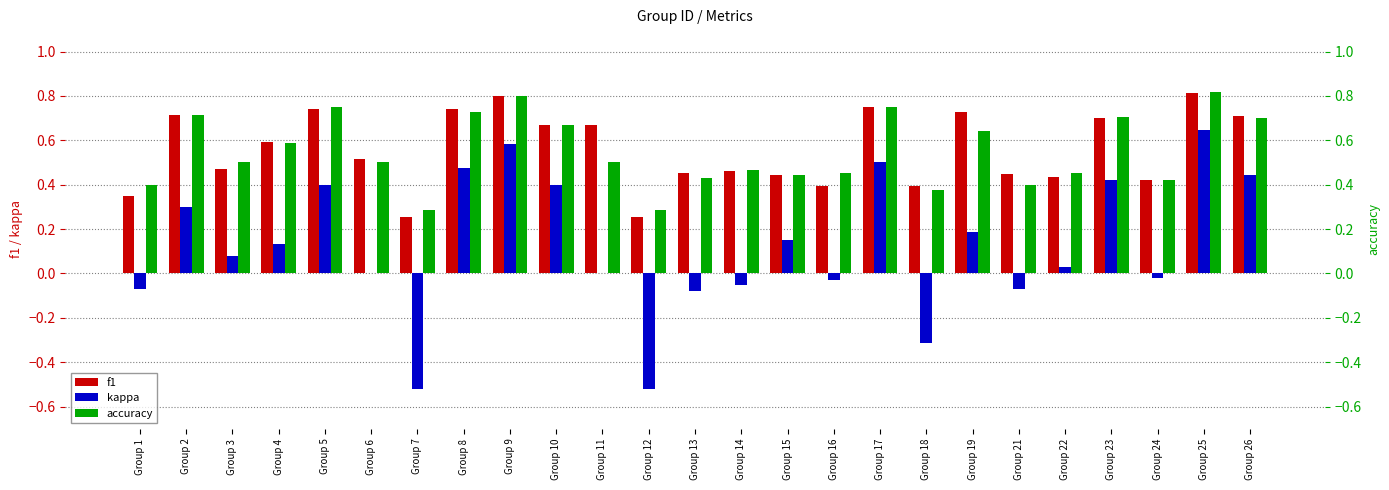

What is the sum of all f1 values?

13.9